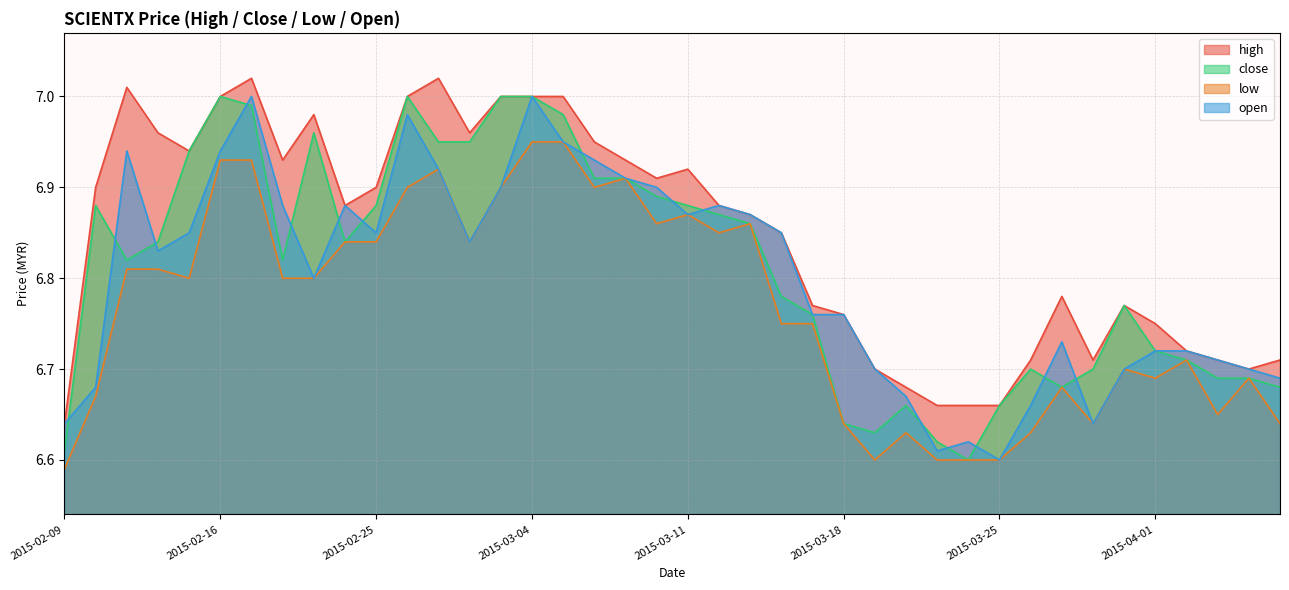

In high, how many points are higher than both neighbors (excluding endpoints)?

7